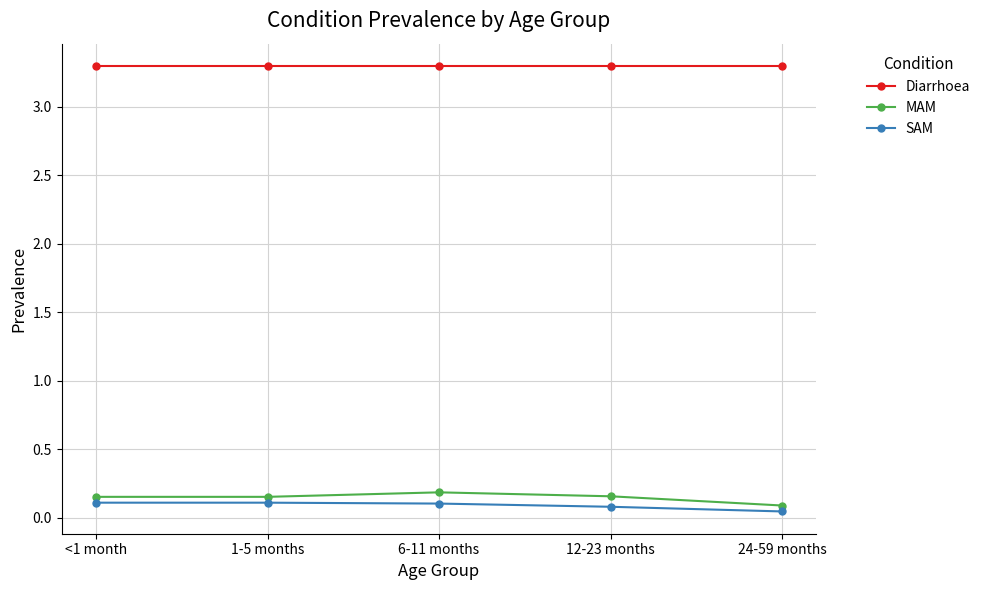

At how many categories does at least one series exceed 3?

5